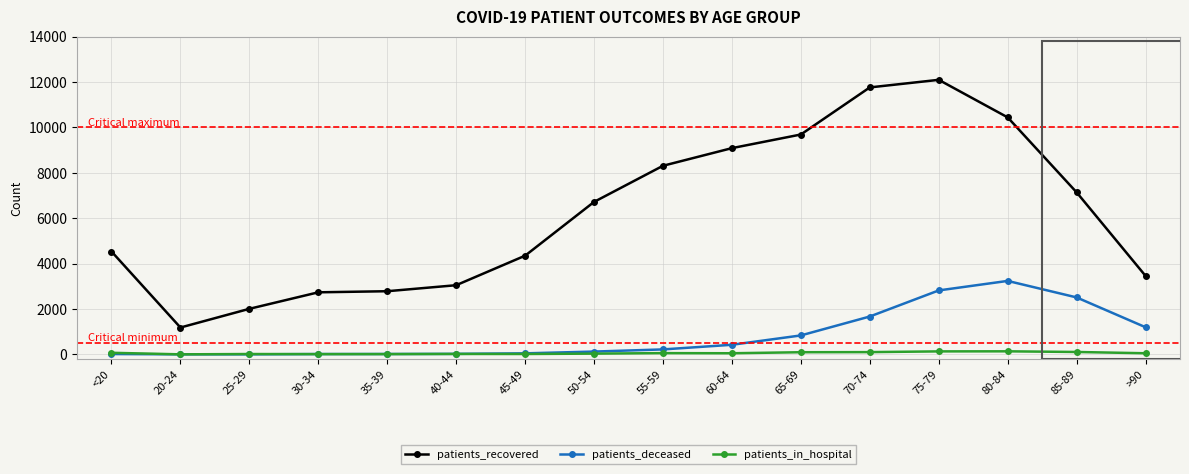

Is it true that patients_deceased equals 5194 at 80-84?

False